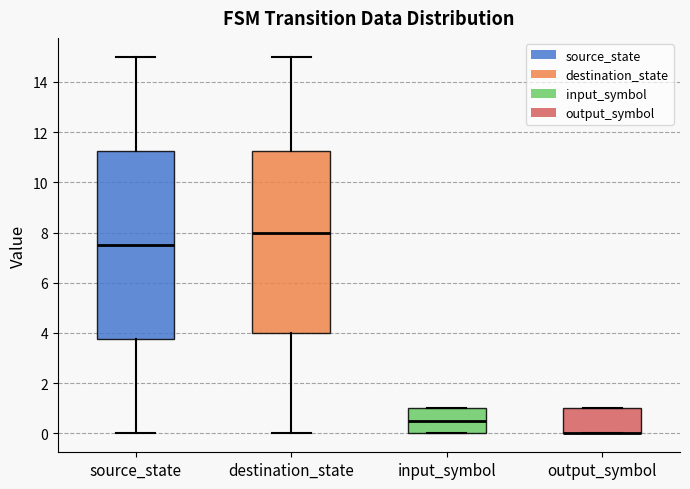

Reading left to right, read every box against the y-axis: the position of its median line, the range the box covers, and the ends of its whiskers. The values are not printed on the chart, so give them approximately, as read against the axis.

source_state: median 7.6, box 3.8 to 11.2, whiskers 0.0 to 15.0
destination_state: median 8.0, box 4.0 to 11.2, whiskers 0.0 to 15.0
input_symbol: median 0.6, box 0.0 to 1.0, whiskers 0.0 to 1.0
output_symbol: median 0.0 (drawn on the box's lower edge), box 0.0 to 1.0, whiskers 0.0 to 1.0